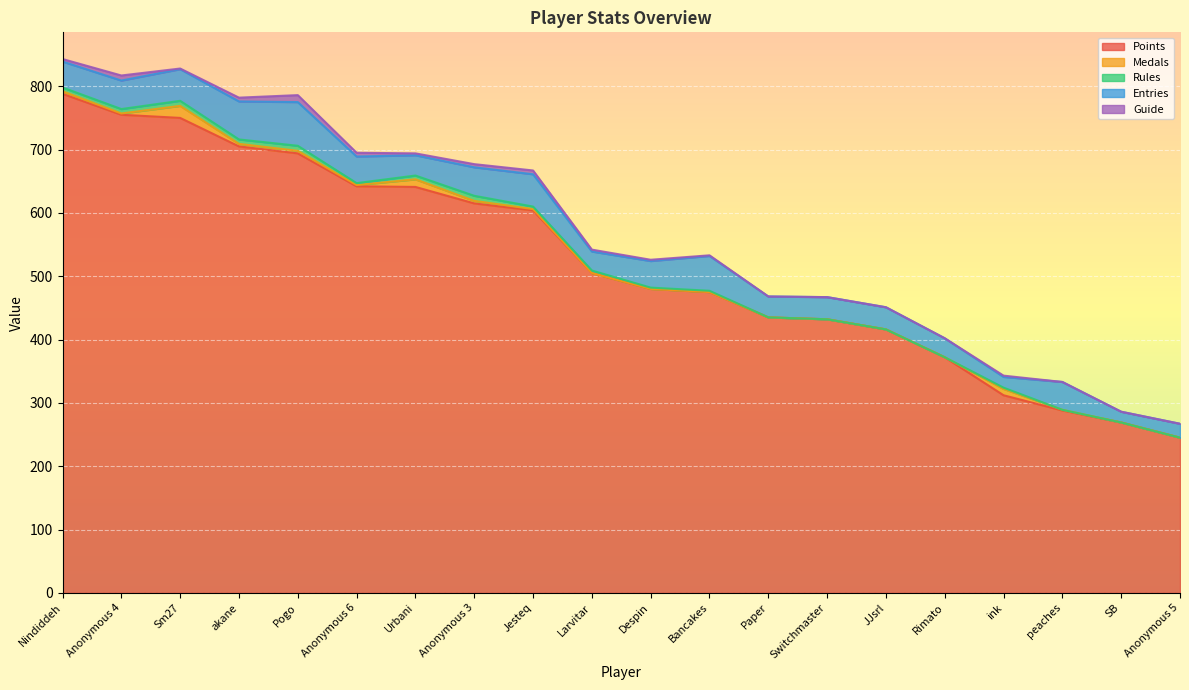

The value of Points at ink is 312. True or false?

True